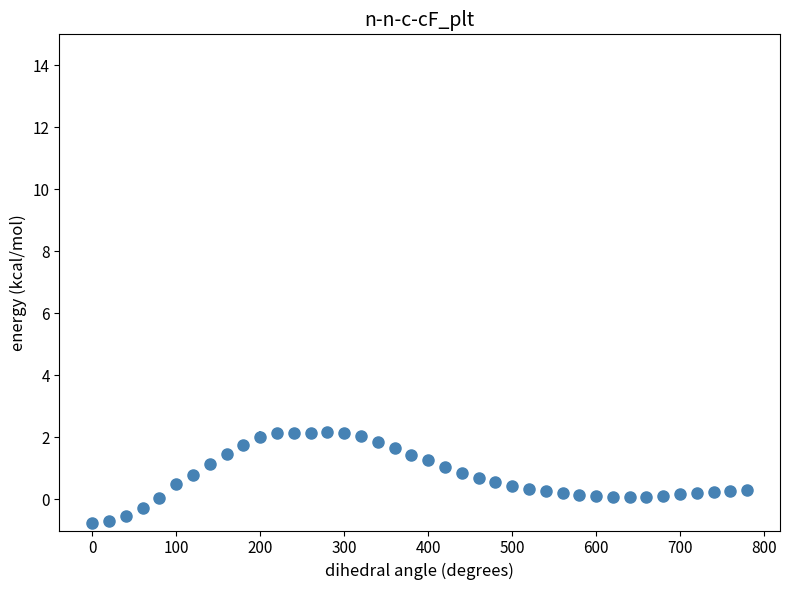

What is the value of the 16th point from the left?

2.2